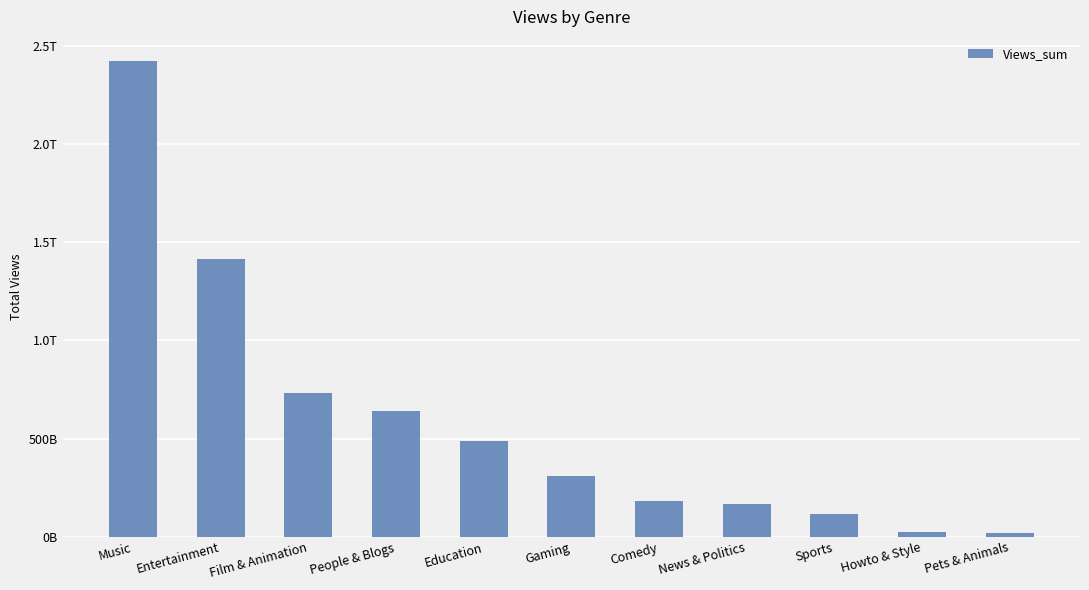

Which has a higher value, Music or Gaming?

Music